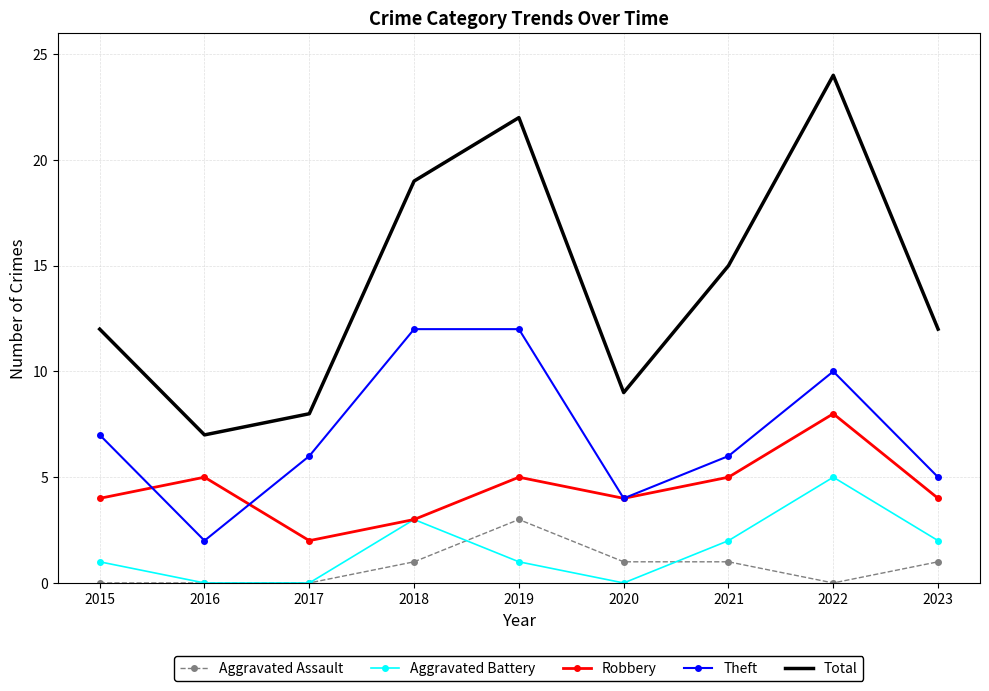

Is the value of Robbery at 2021 greater than the value of Total at 2022?

No